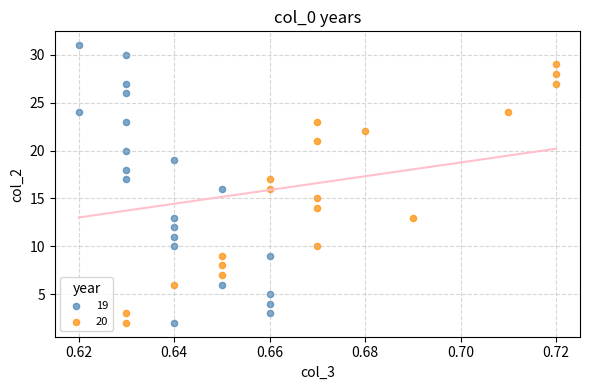

What are all the series names shown in the legend?

19, 20